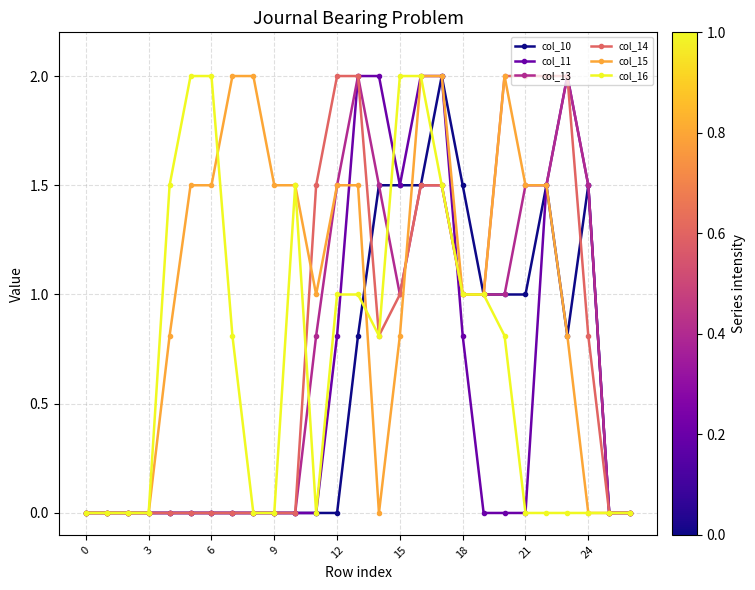

How many data points does each series have?

27